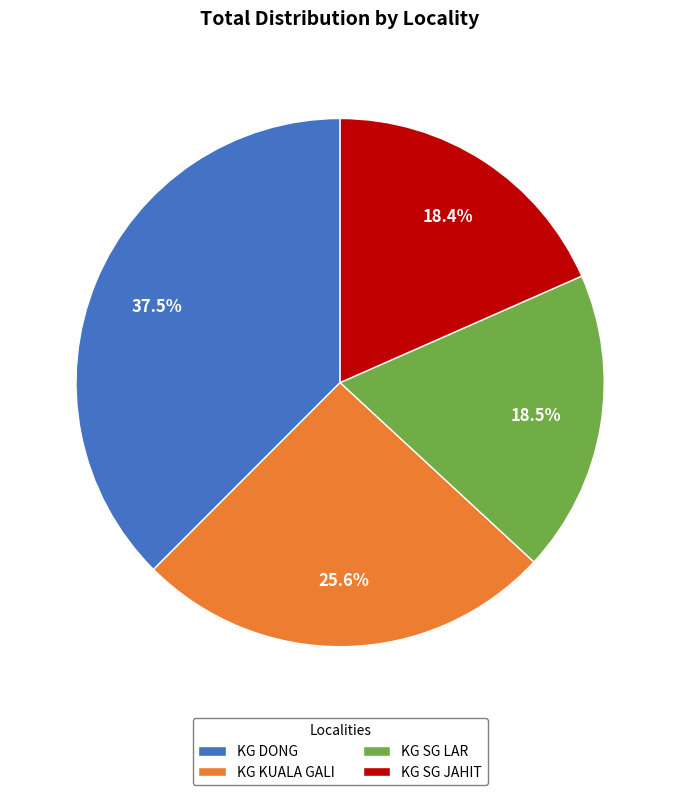

Is there any slice that represents more than half of the pie?

No